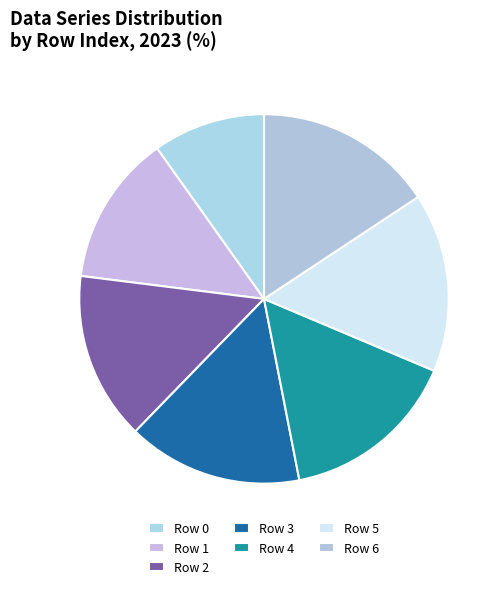

Is Row 5 the majority of the pie?

No